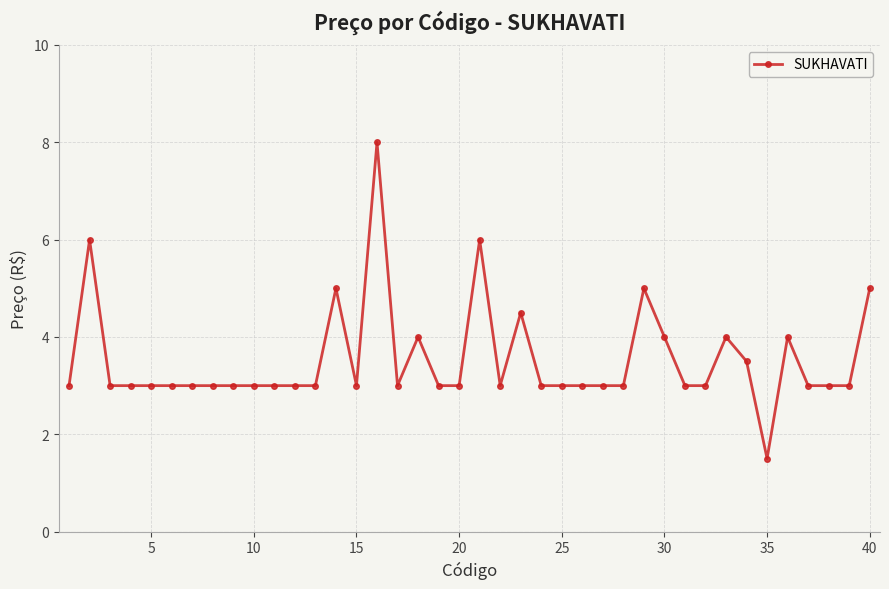

What is the maximum value shown in the chart?

8.0